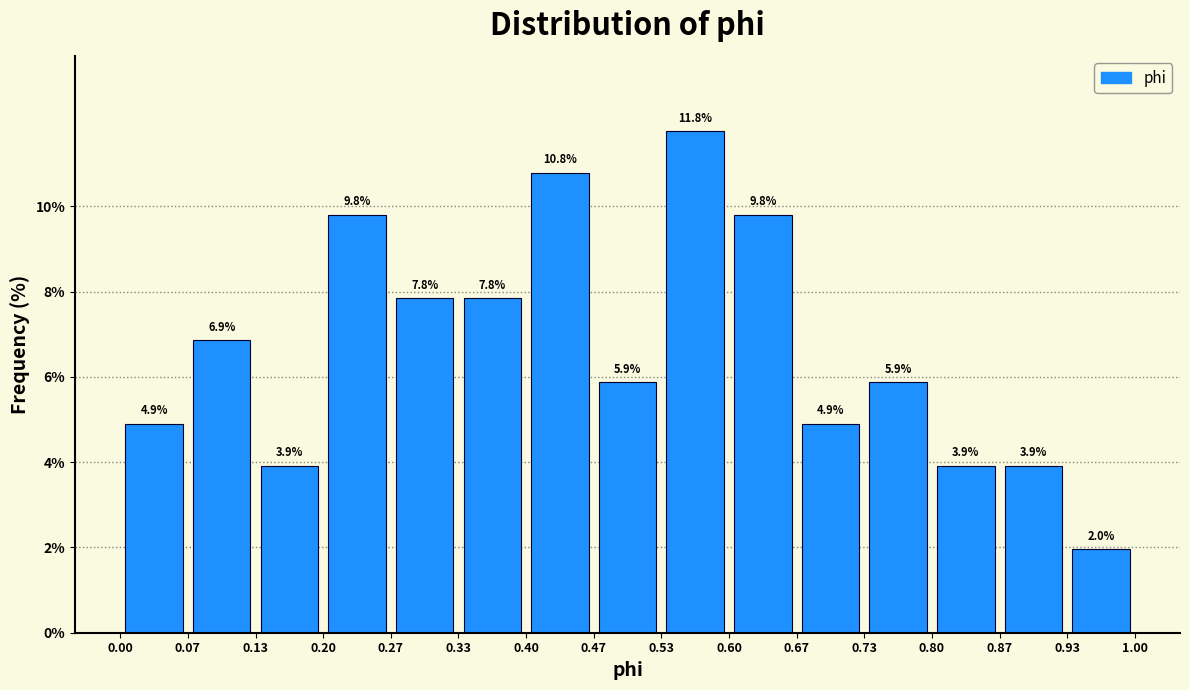

Which range on the x-axis has the tallest bar?

0.53 to 0.60